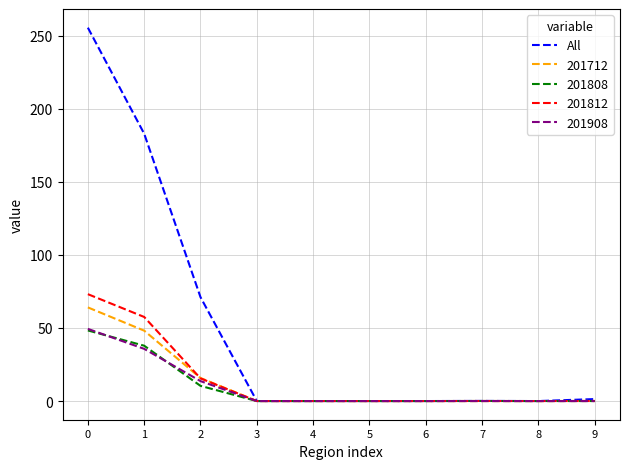

Which series changed the most between 0 and 5?

All